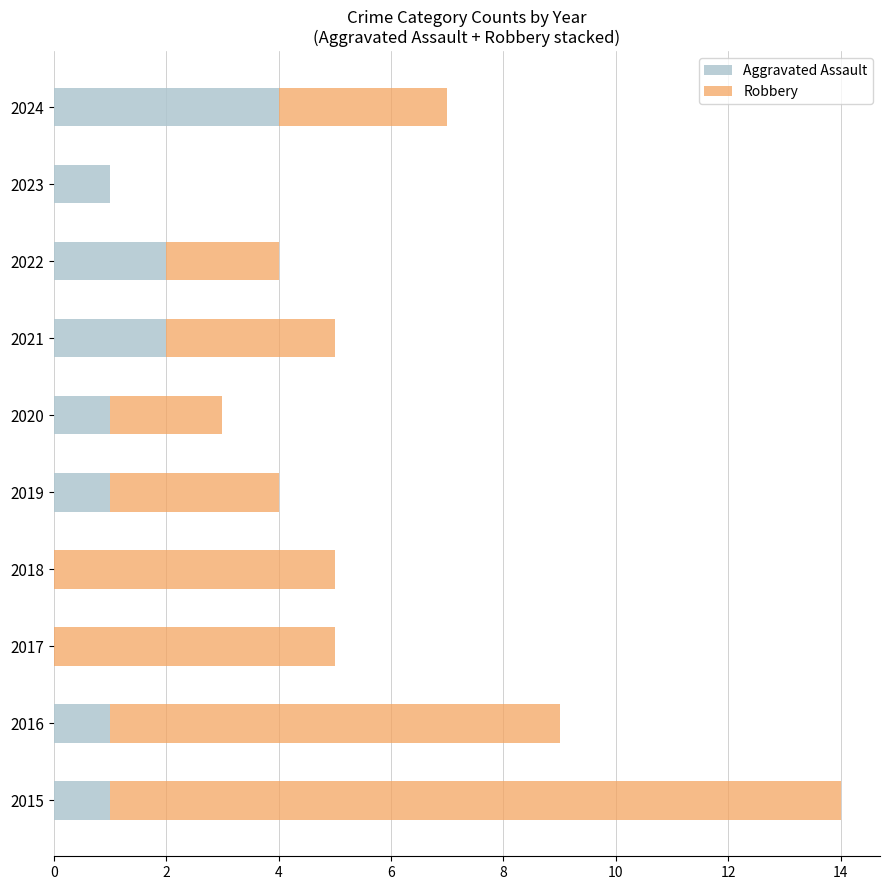

What is the sum of the Aggravated Assault values at 2022 and 2015?

3